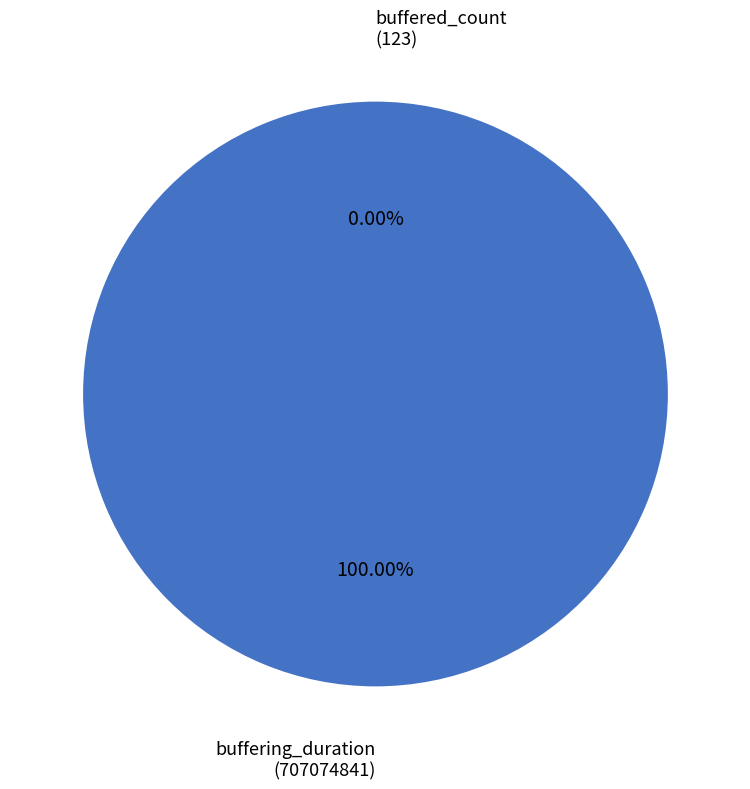

Does any single category account for the majority?

Yes